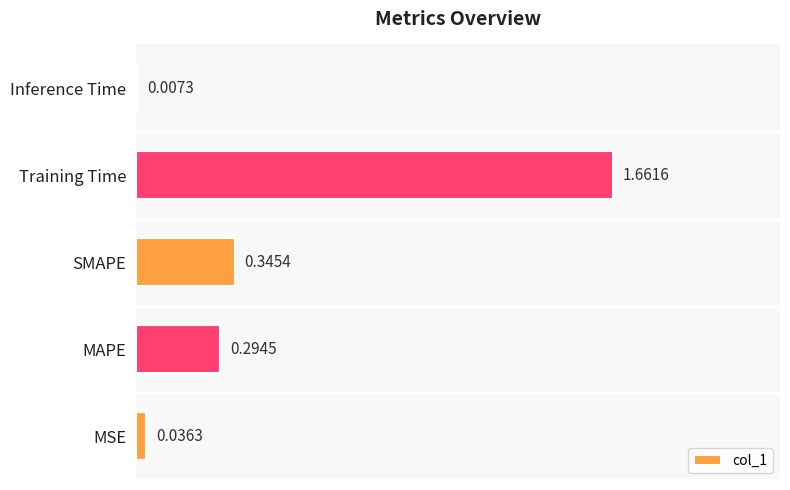

What is the sum of the values at Inference Time and SMAPE?

0.4